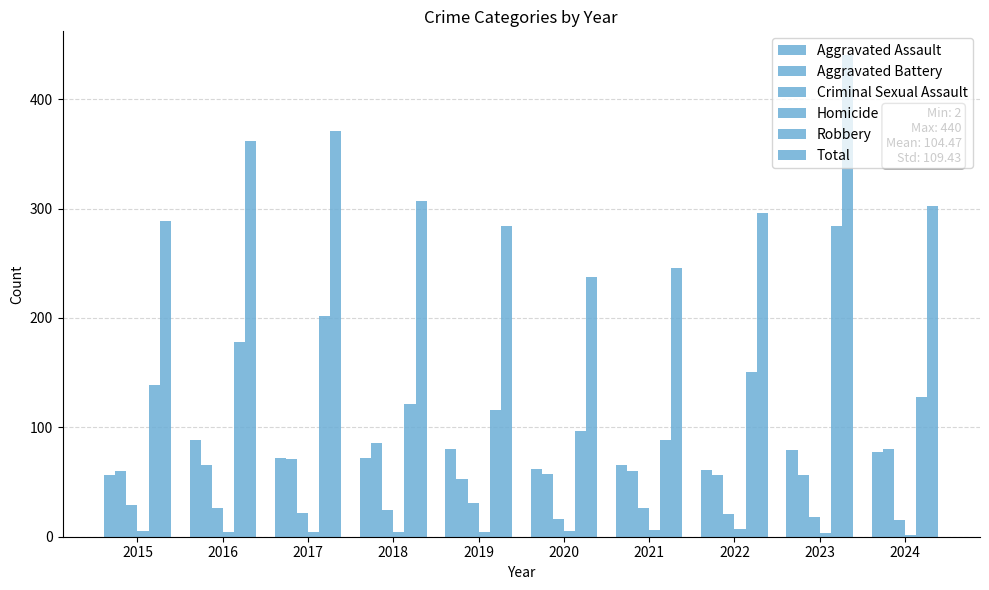

What is the lowest value of the Criminal Sexual Assault series?

15